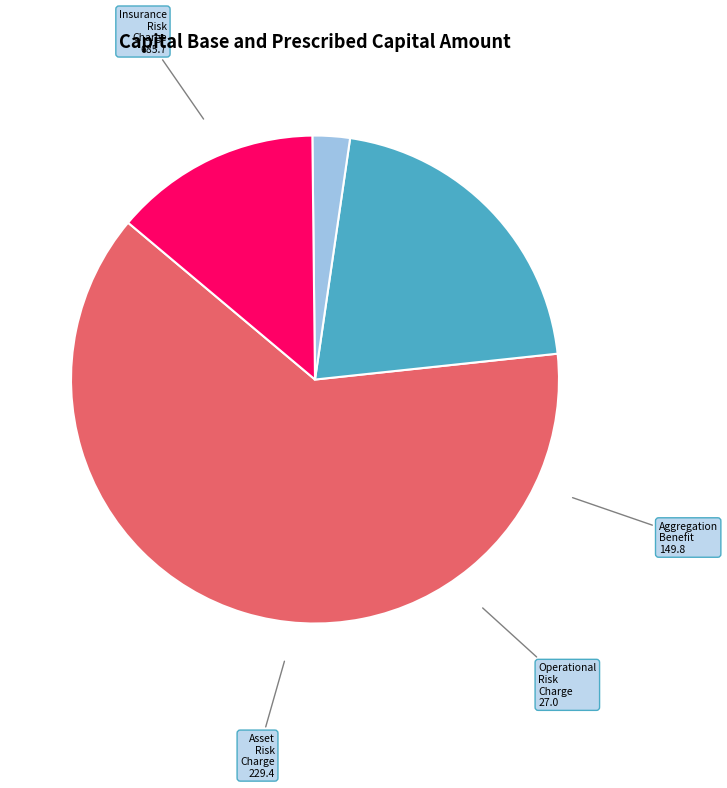

Is there a majority slice in this chart?

Yes